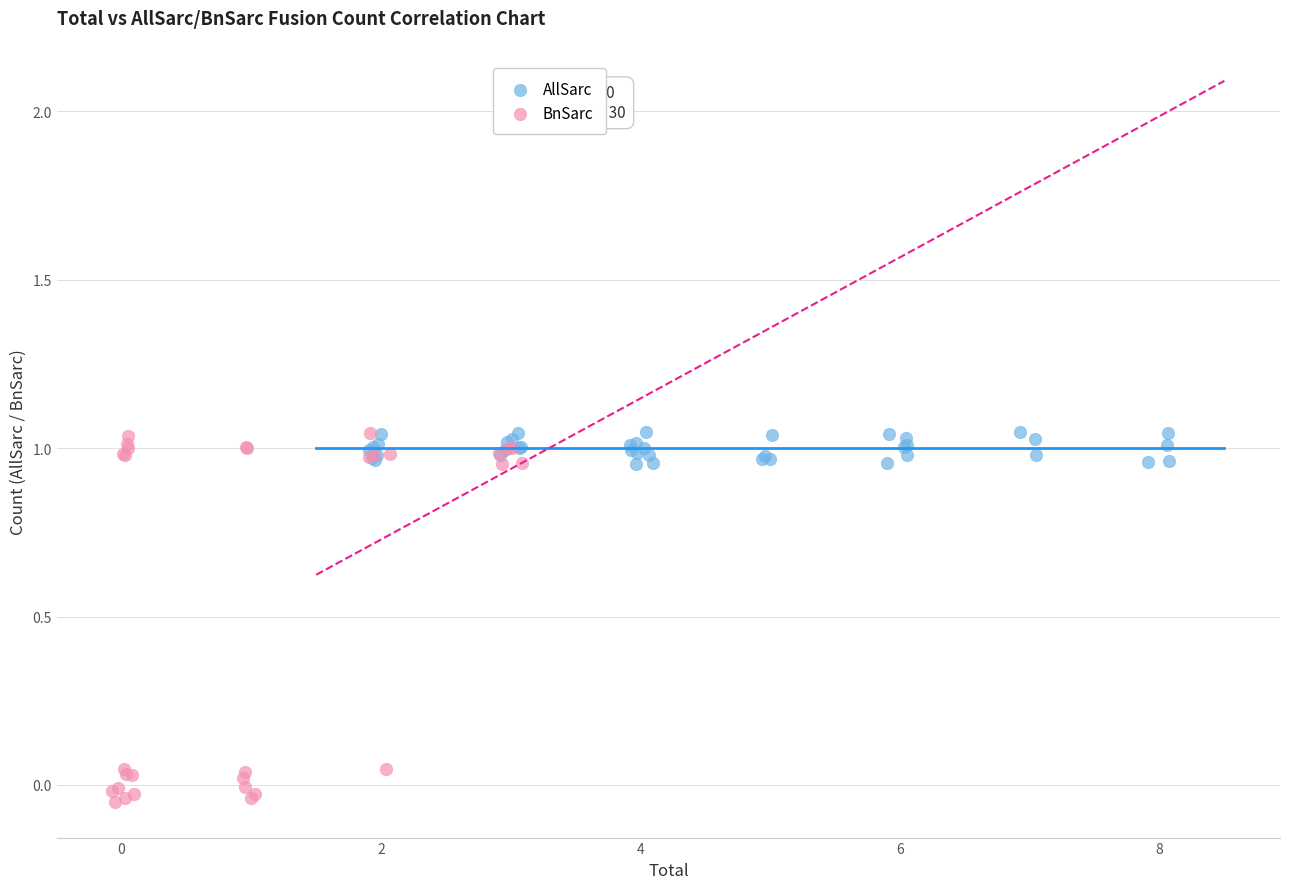

Which series reaches the minimum Y coordinate?

BnSarc